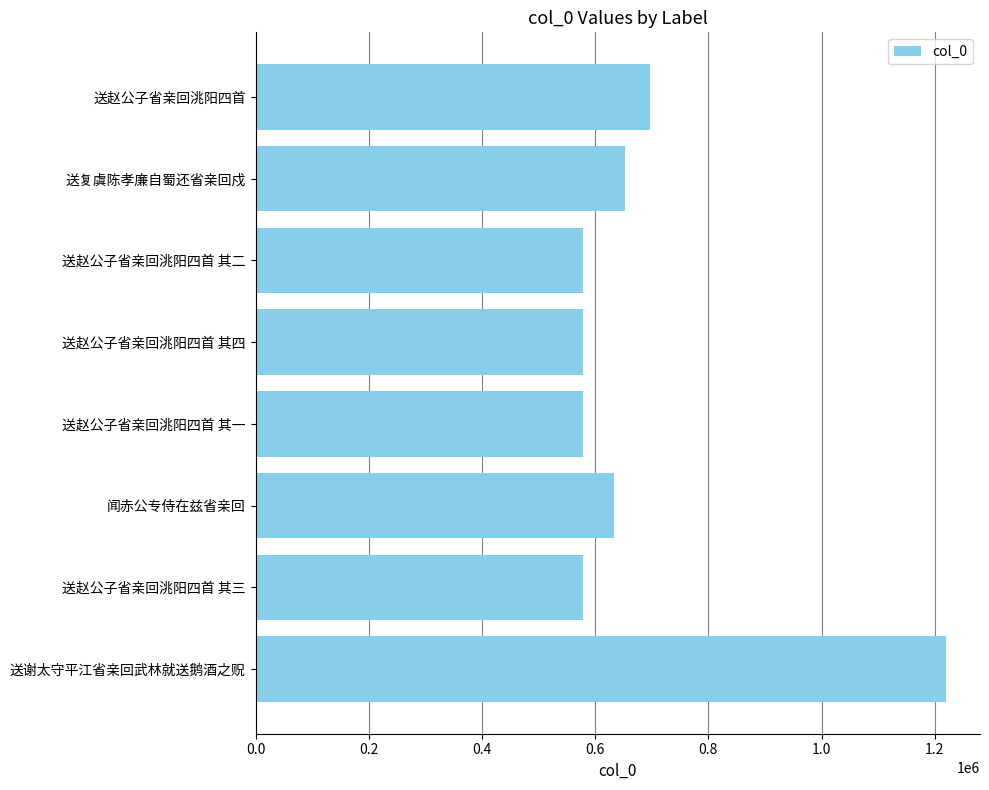

The chart shows a value of 337613 at 送赵公子省亲回洮阳四首 其三. True or false?

False